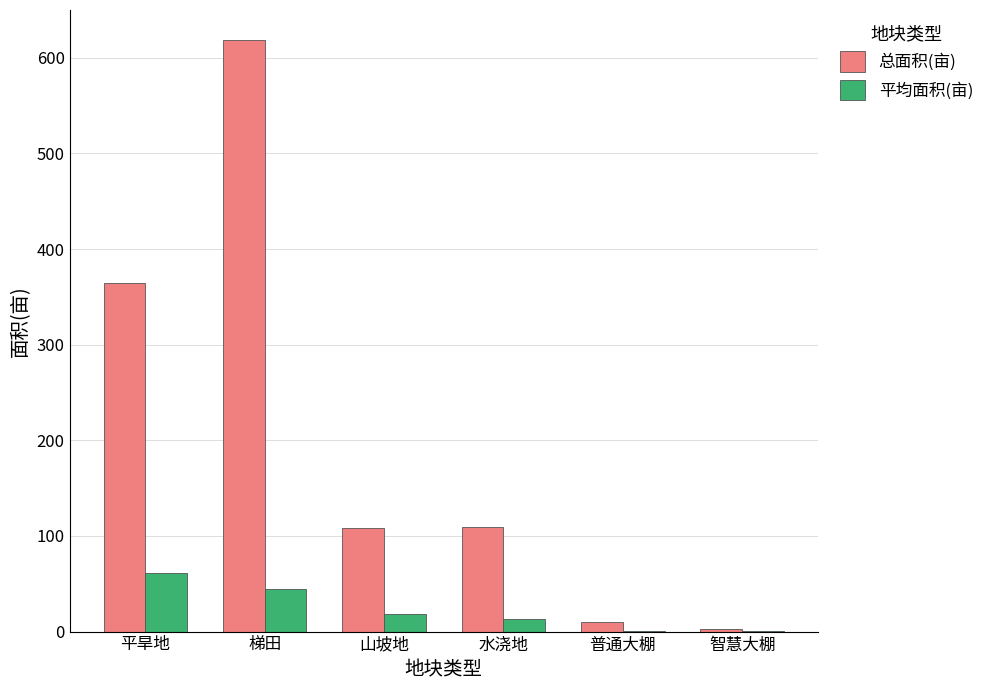

The value of 总面积(亩) at 智慧大棚 is 2.4. True or false?

True